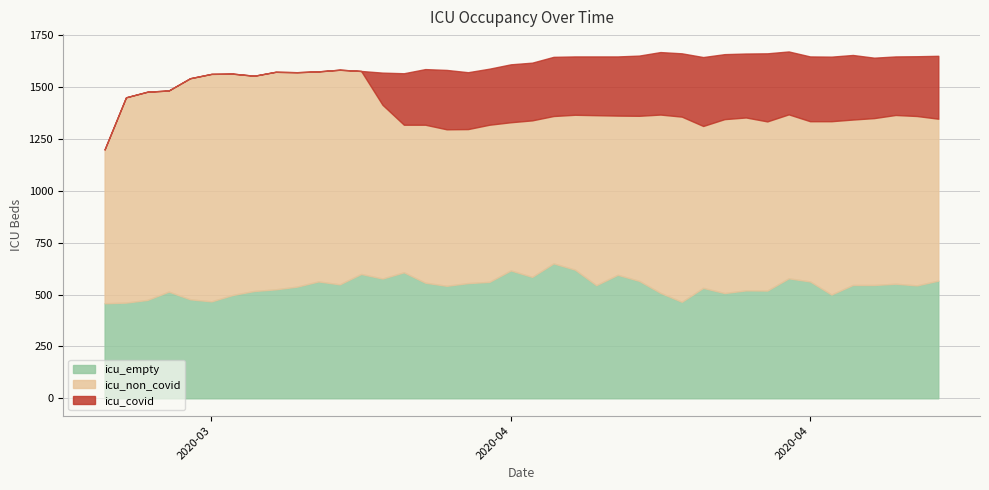

What are all the series names shown in the legend?

icu_empty, icu_non_covid, icu_covid